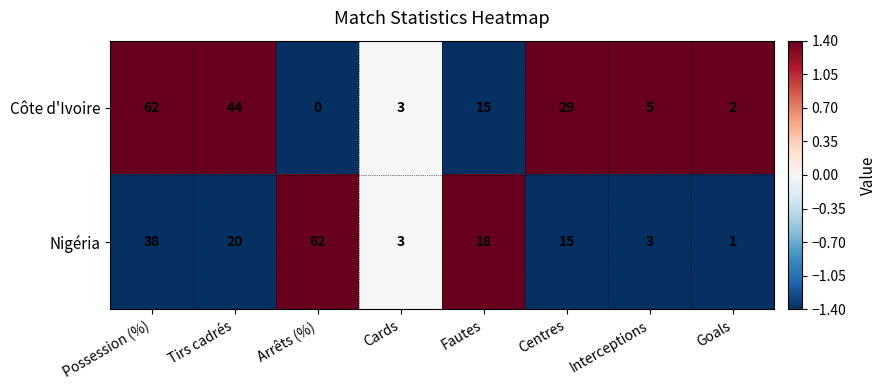

What is the difference between the maximum and second lowest values in the Nigéria series?

59